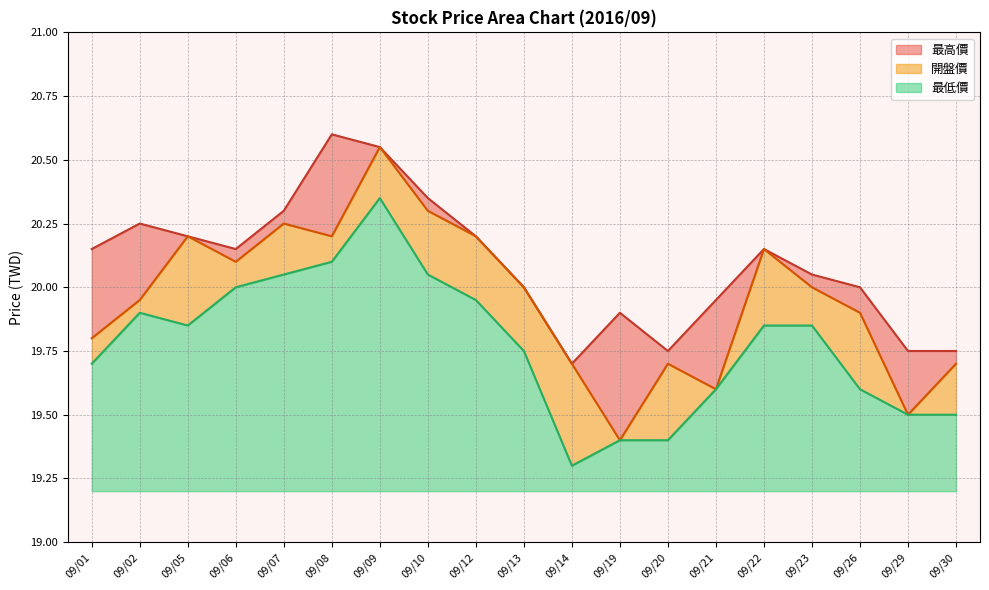

What is the value of the 開盤價 point at the 14th from the left?

19.6